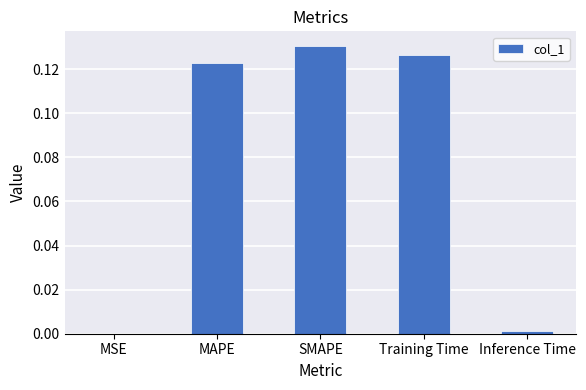

What is the sum of all values?

0.4